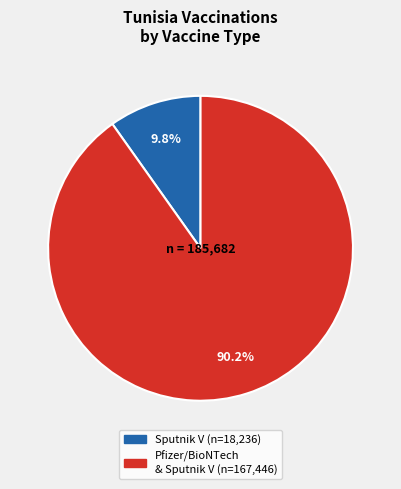

To the nearest percent, what is the difference between the largest and smallest slice percentages?

80%